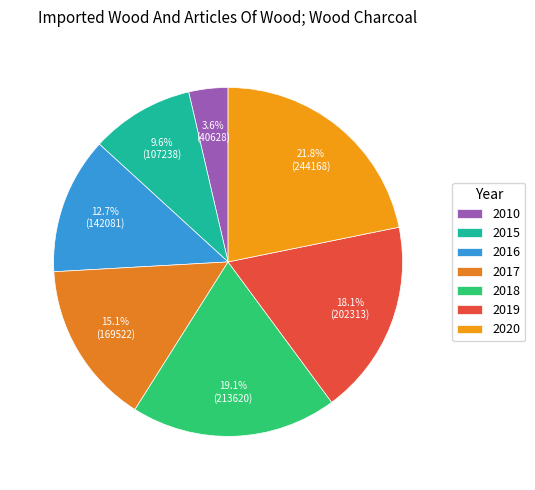

Rank the categories by value from lowest to highest.

2010, 2015, 2016, 2017, 2019, 2018, 2020